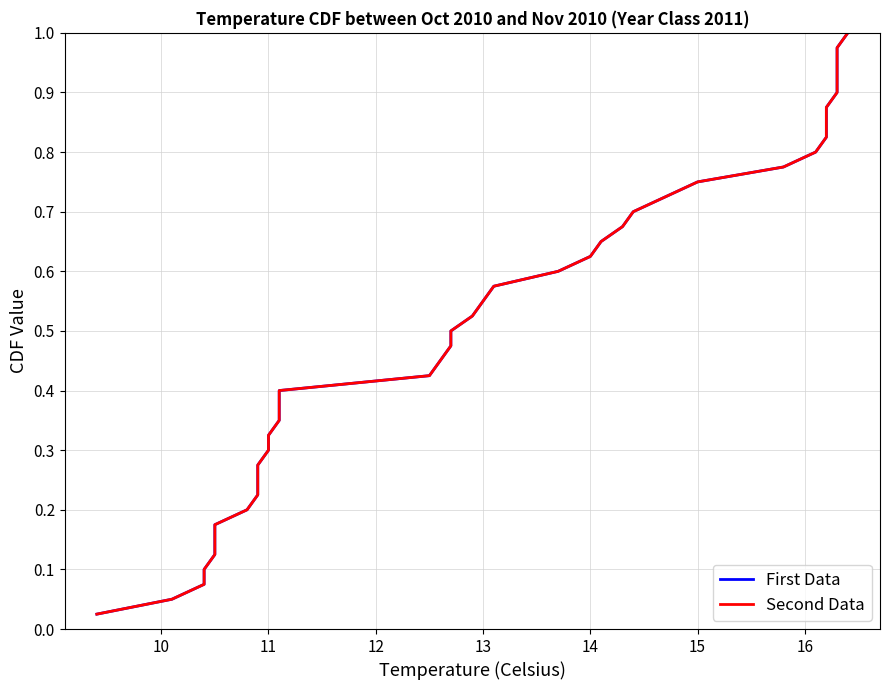

At how many categories does at least one series exceed 0?

40